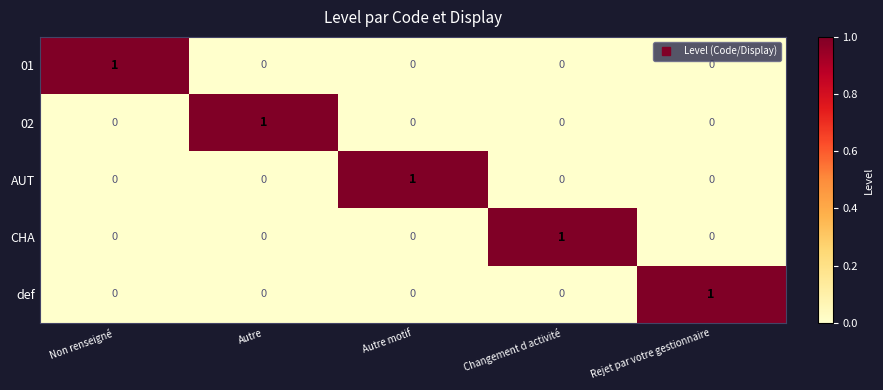

Is the value of AUT at Rejet par votre gestionnaire greater than the value of 01 at Non renseigné?

No